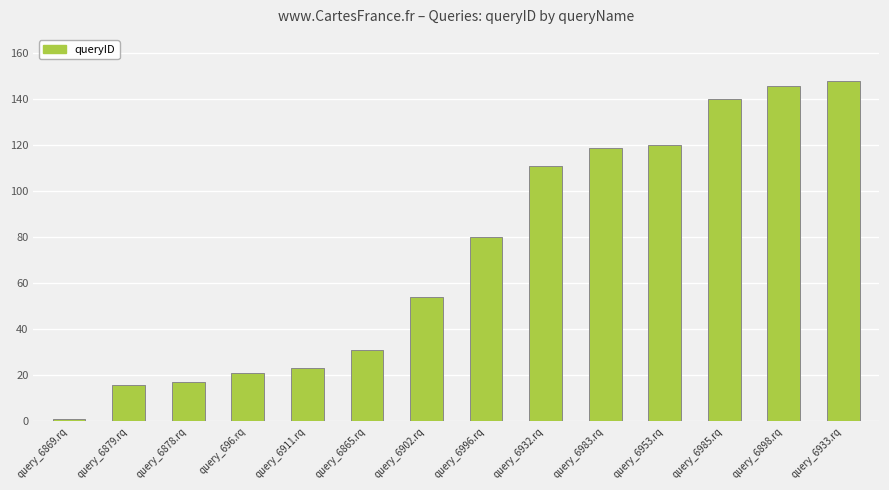

What is the approximate value at query_6985.rq, to the nearest 5?

140